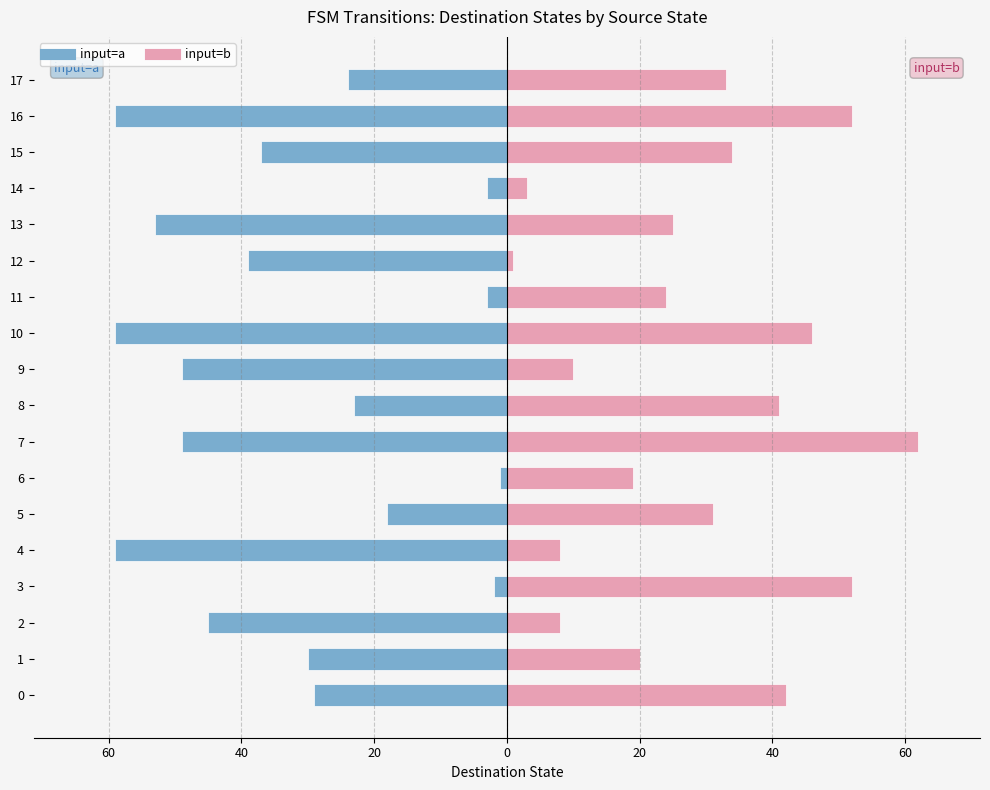

What is the label of the 8th bar from the right?

10